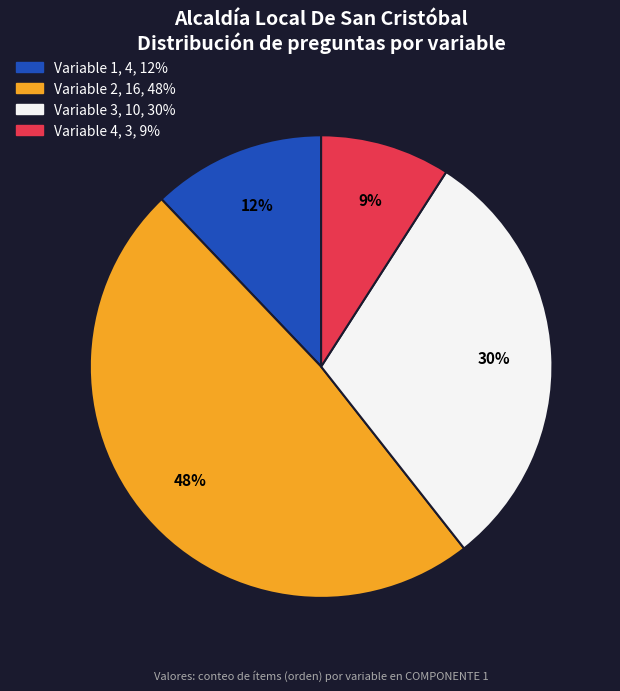

Count the number of slices in the pie.

4